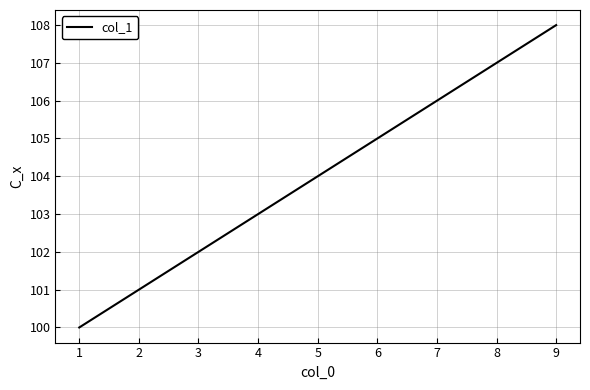

True or false: the data has more than 1 interior local peaks.

False